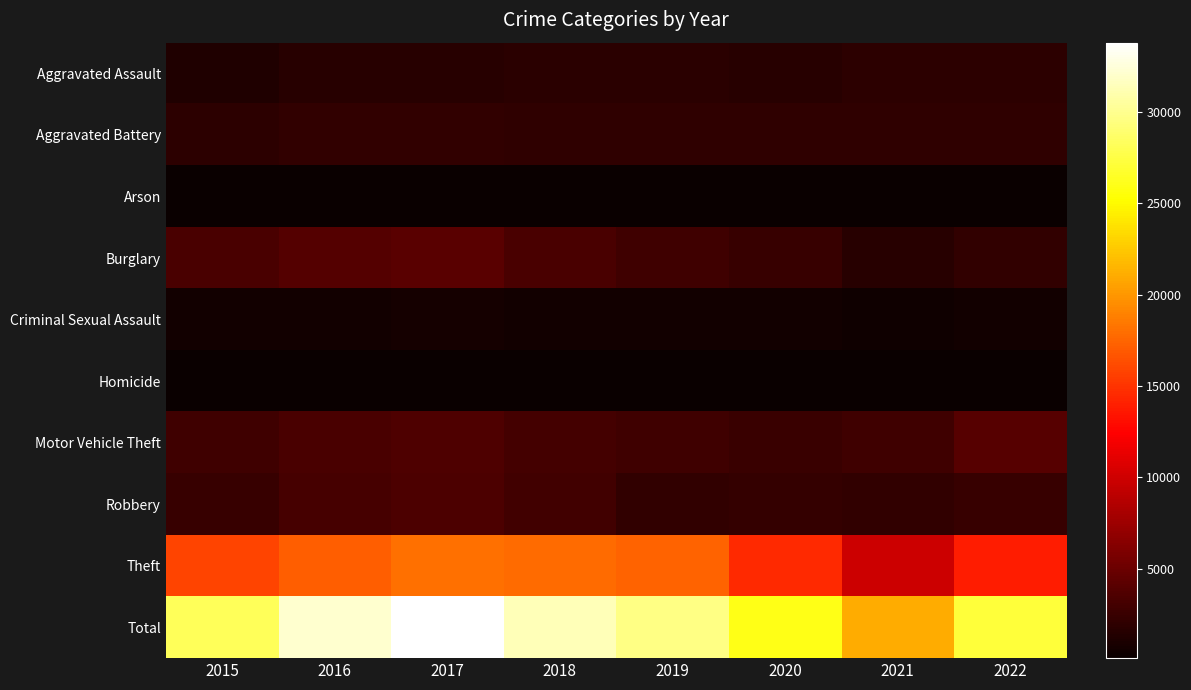

Which series has the largest range (max minus min)?

Total